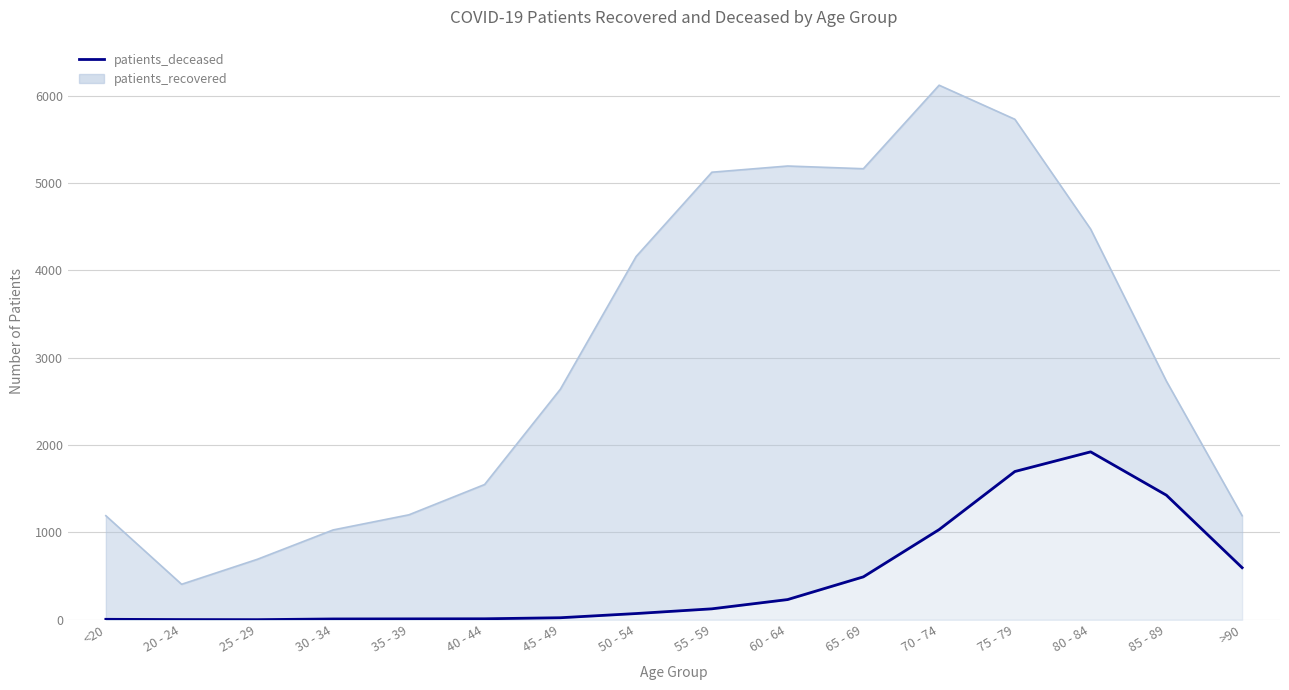

What is the change in value from 75 - 79 to 85 - 89?

-271